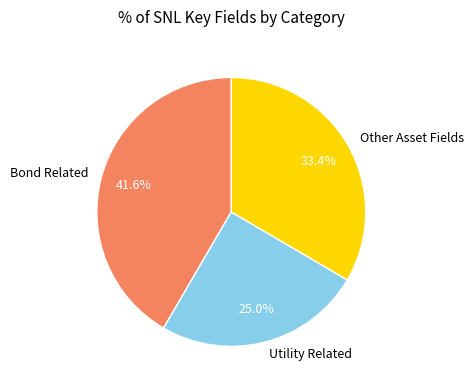

How many slices are in this pie chart?

3